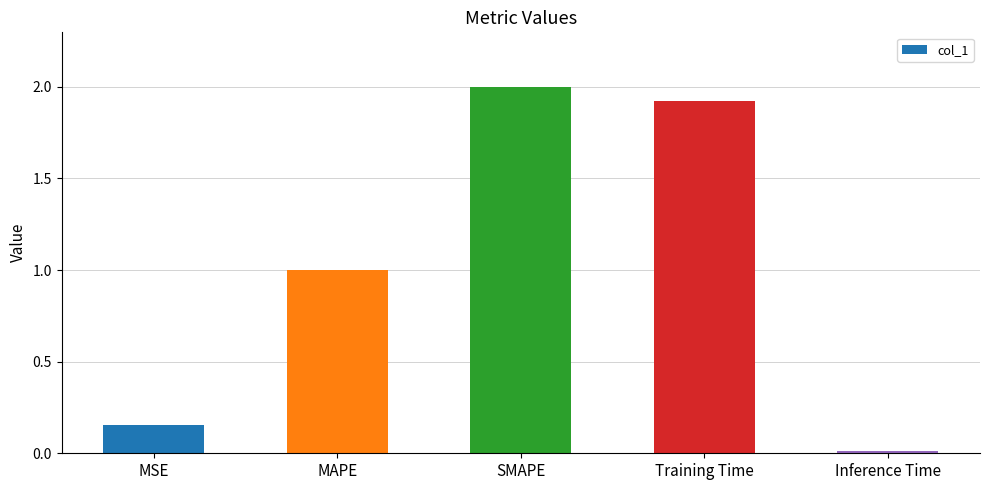

List the labels in order of value, smallest first.

Inference Time, MSE, MAPE, Training Time, SMAPE